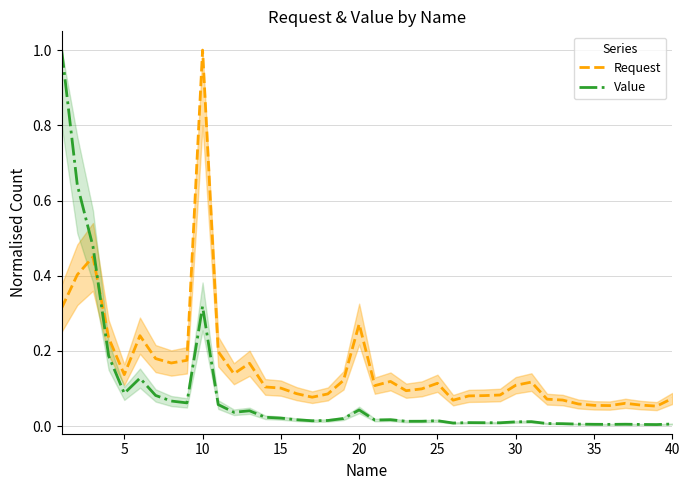

What is the average value of the Request series?

0.2